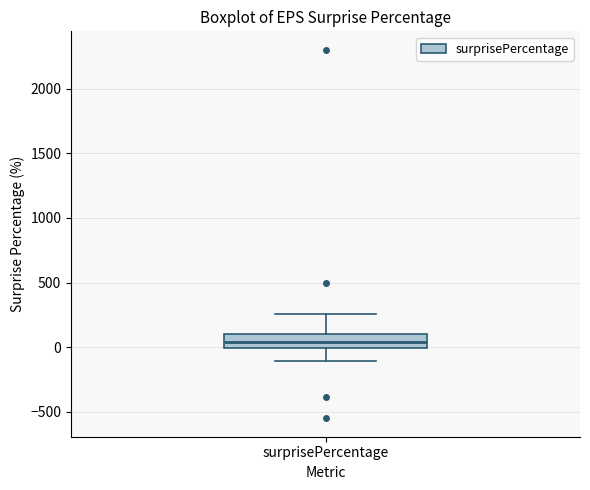

Where is the upper edge of the box for surprisePercentage on the y-axis? The values are not printed on the chart, so give them approximately, as read against the axis.

100